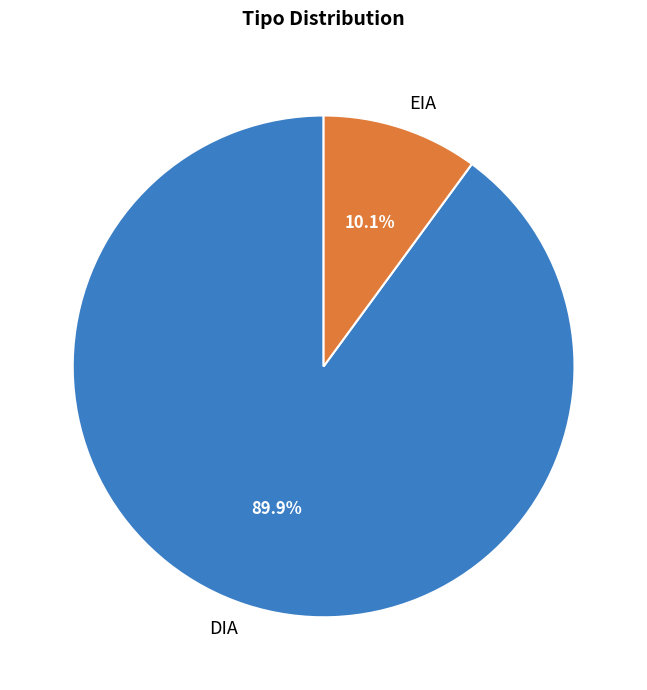

To the nearest percent, what portion does DIA represent?

90%